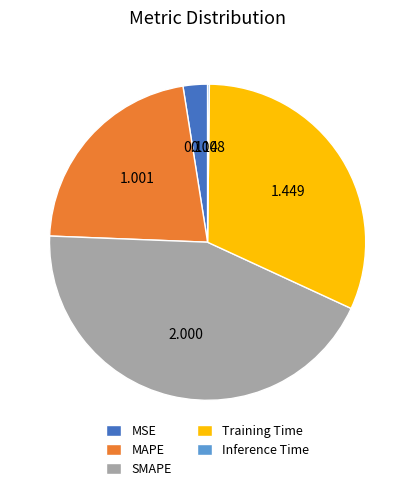

Is the sum of SMAPE and Training Time greater than half?

Yes